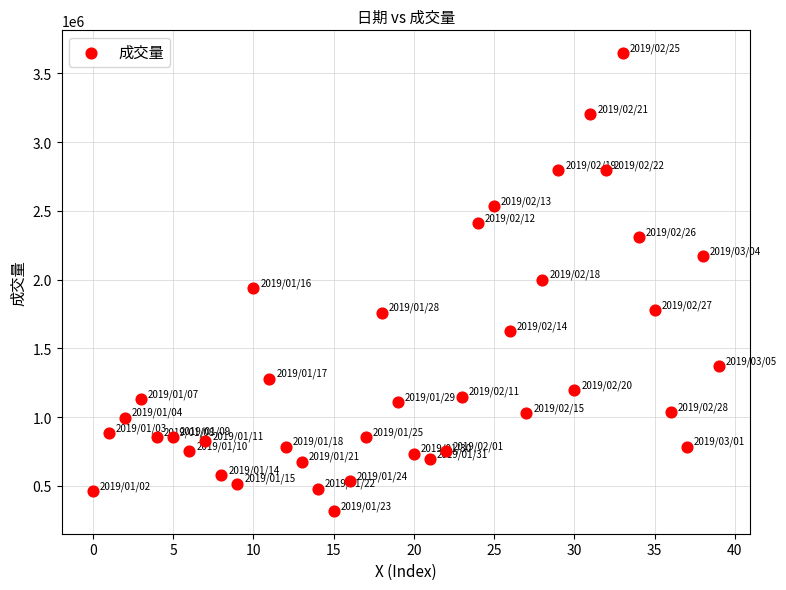

What is the range of Y values (max minus min)?

3330033